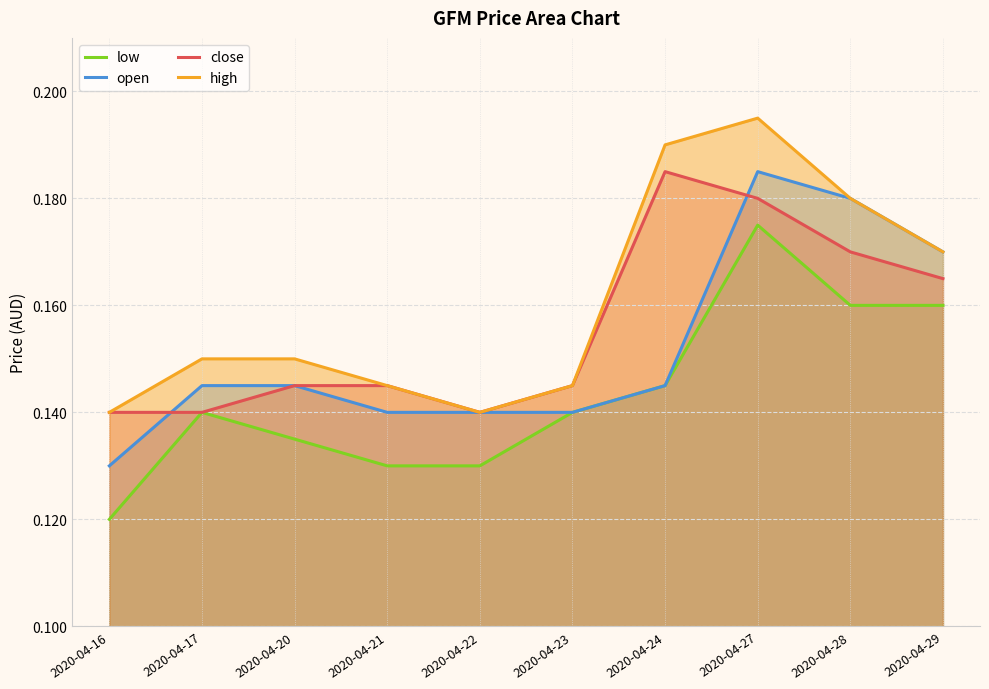

What is the maximum value for open?

0.2